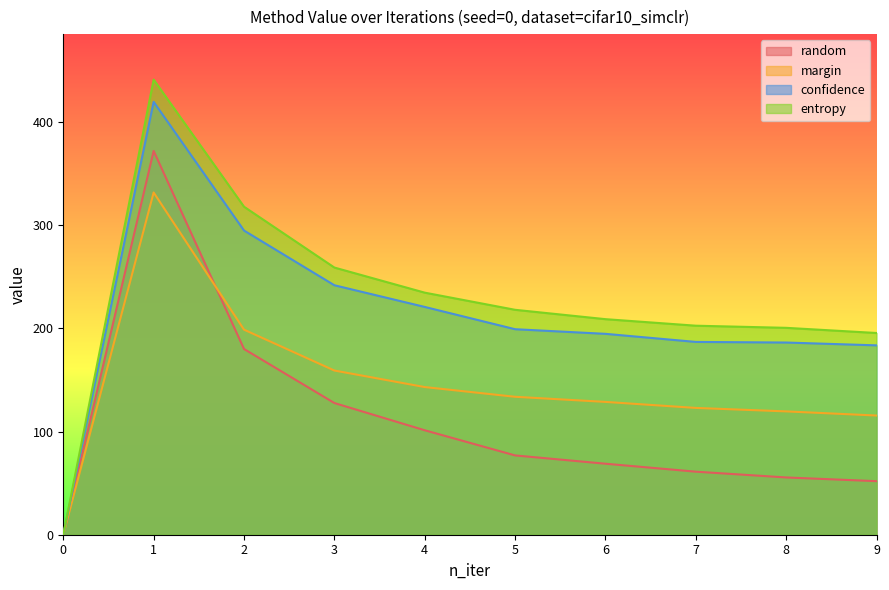

What is the value of the confidence point at the 8th from the left?

186.9